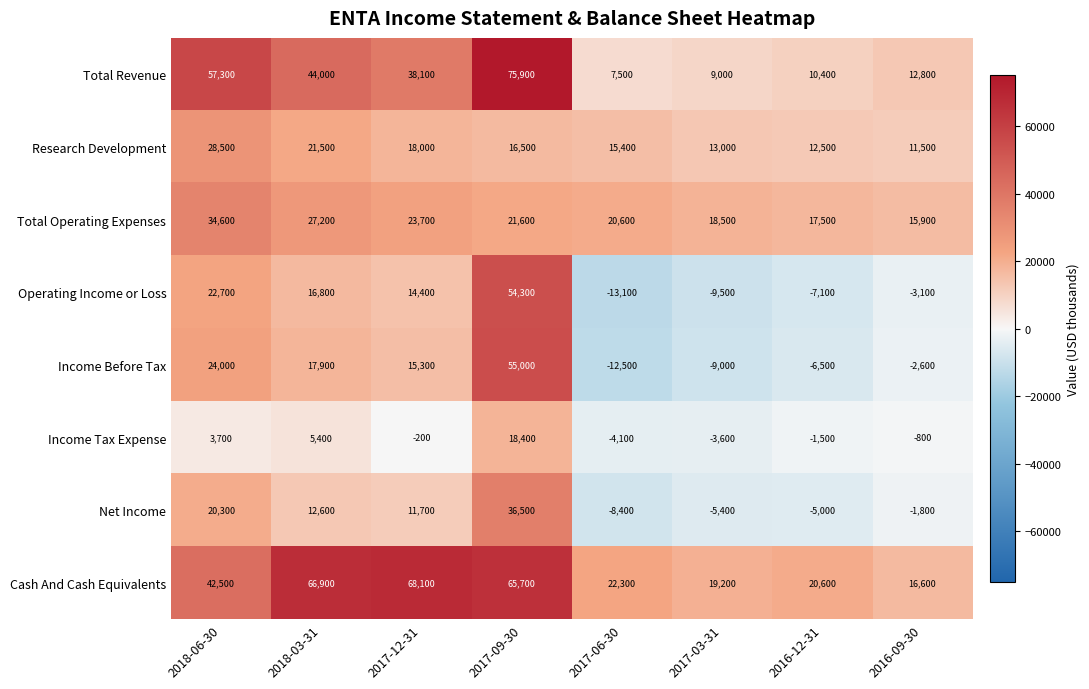

How many categories are shown in the chart?

8